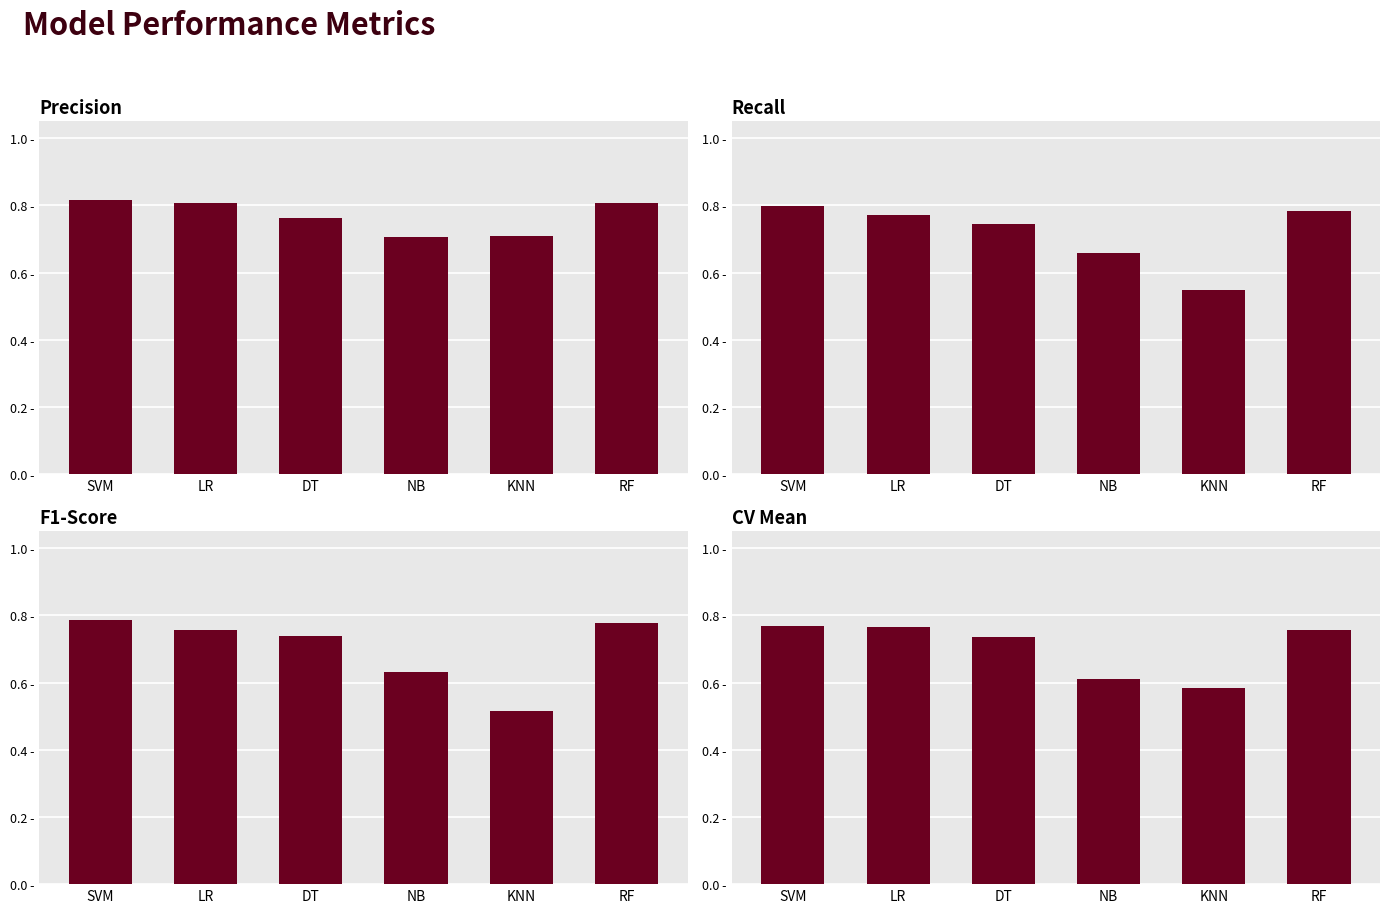

True or false: Precision has a value of 0.7 at NB.

True